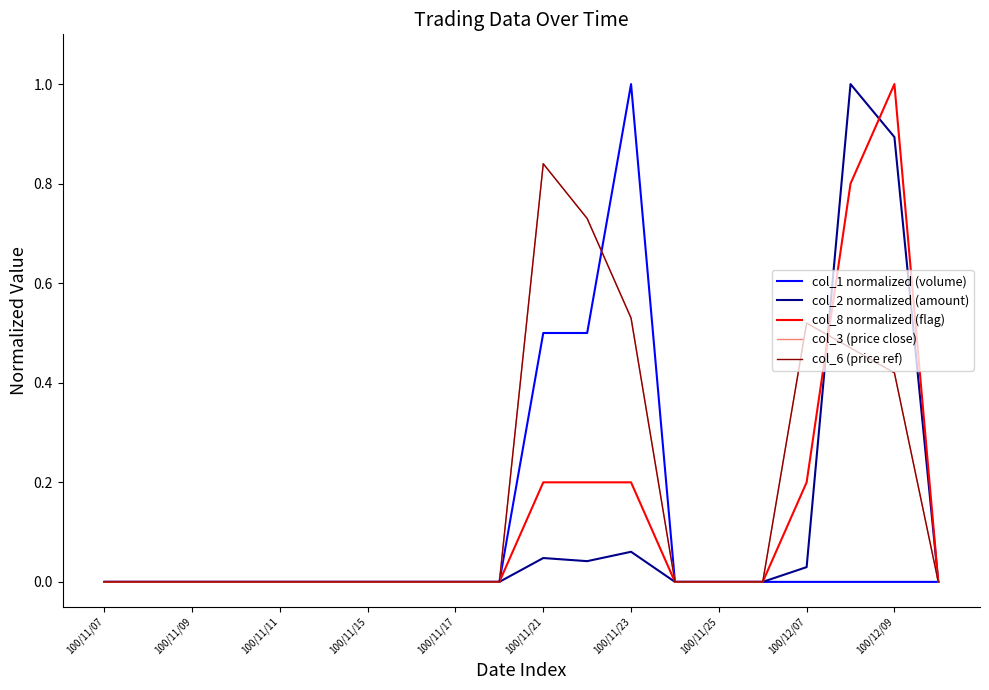

Is this an area chart (filled region under the line)?

No